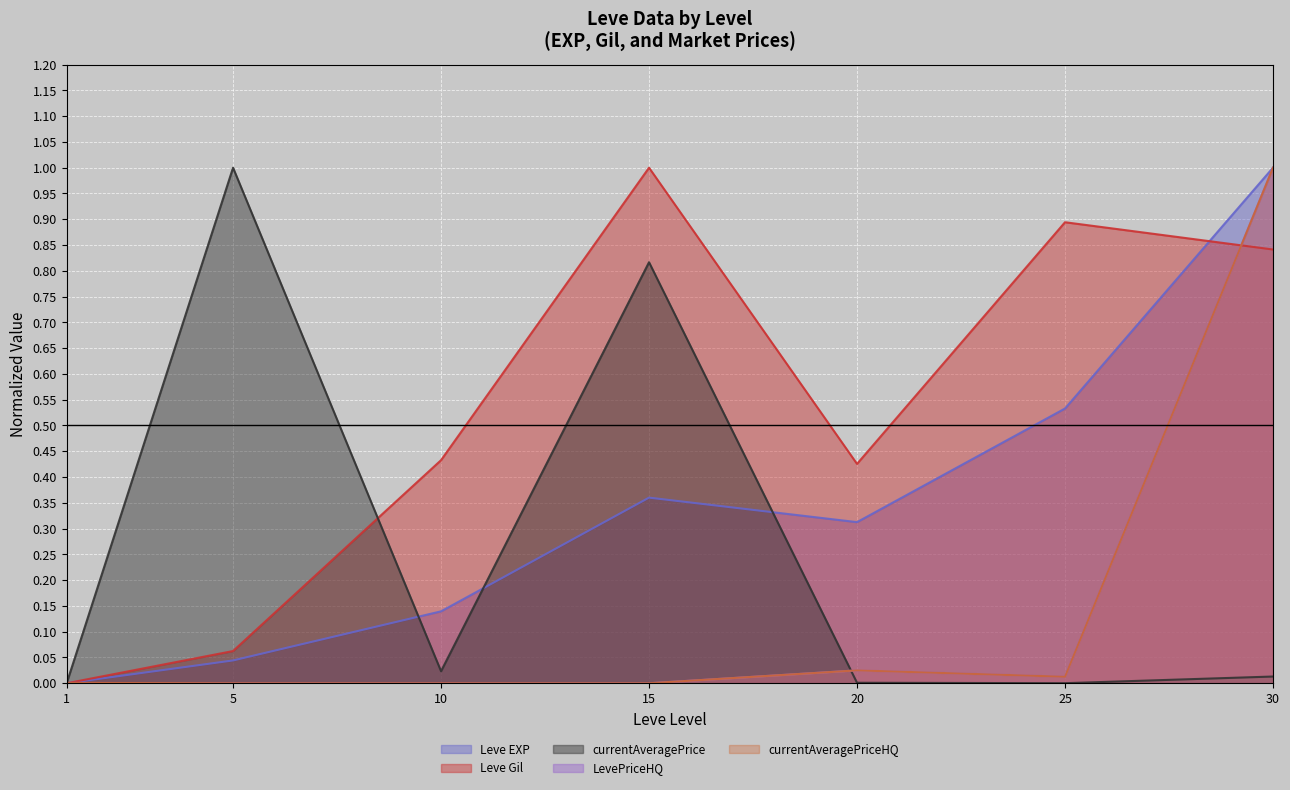

Which series has the largest range (max minus min)?

Leve EXP